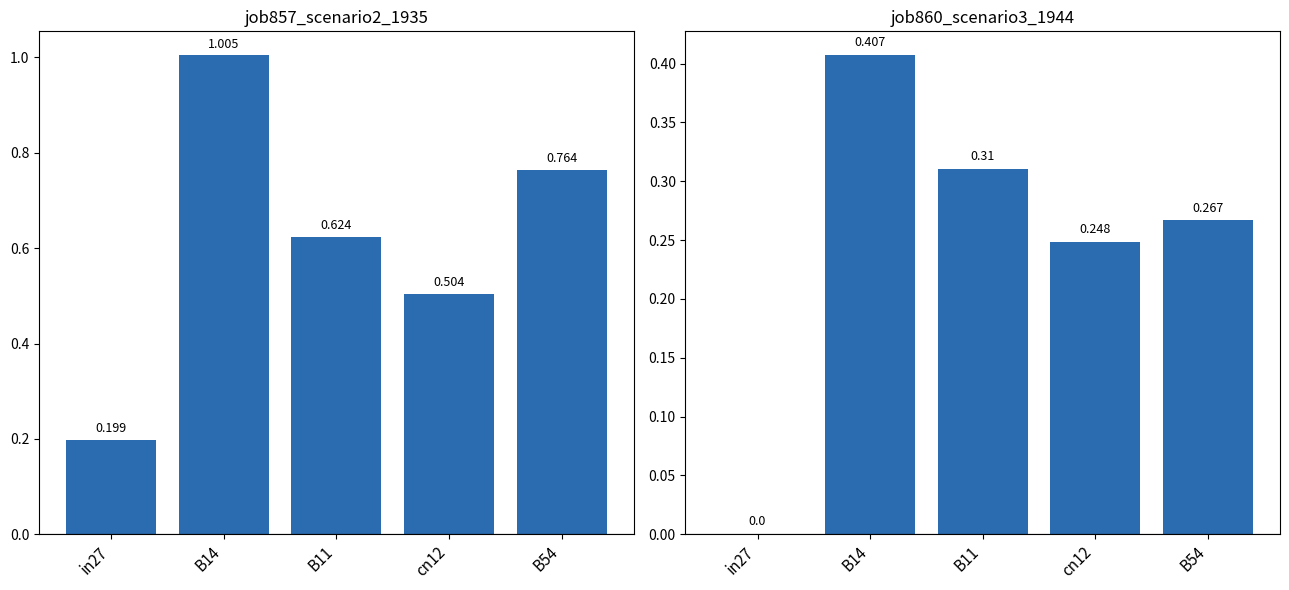

At how many categories does at least one series exceed 0?

5